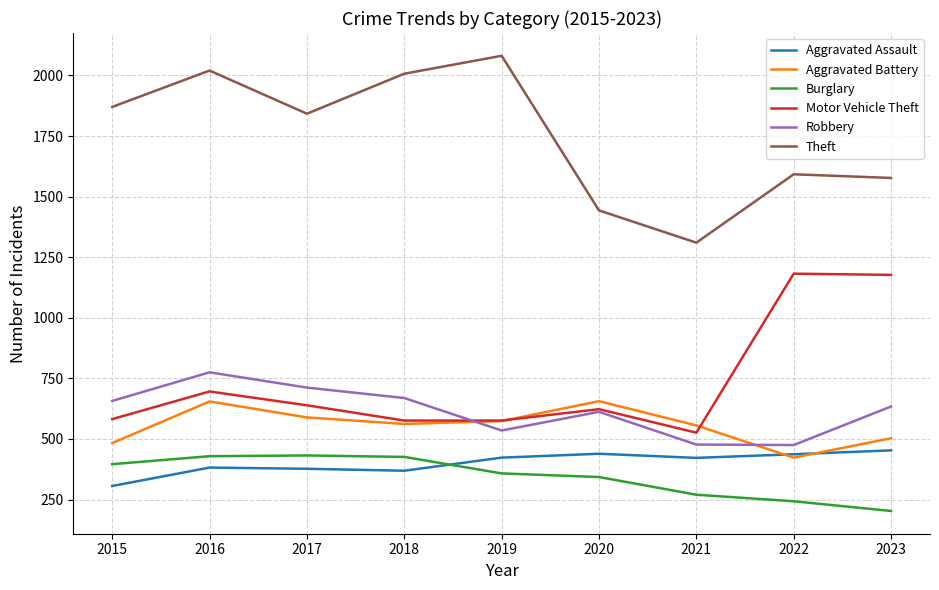

Is this an area chart (filled region under the line)?

No